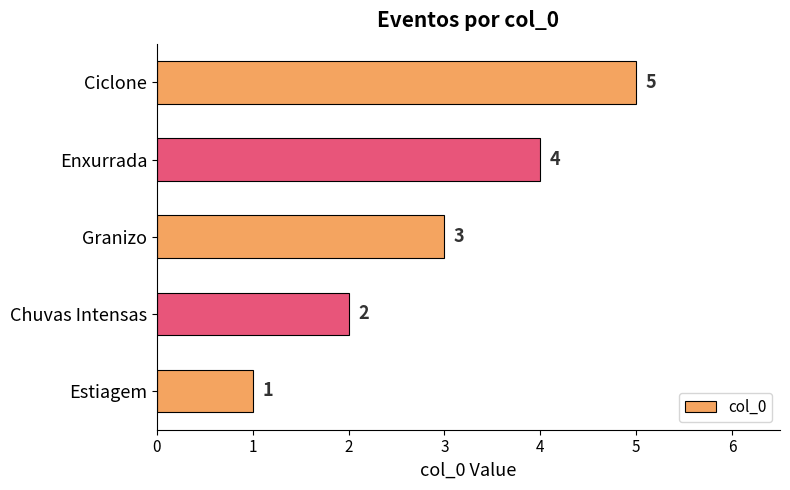

Are the bars horizontal?

Yes